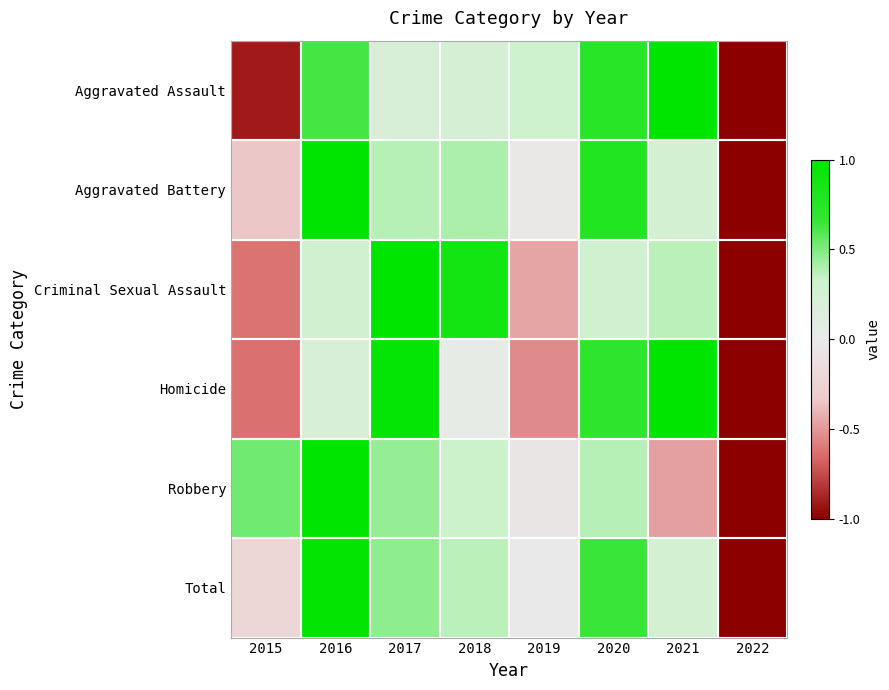

What is the minimum value shown in the chart?

-1.0